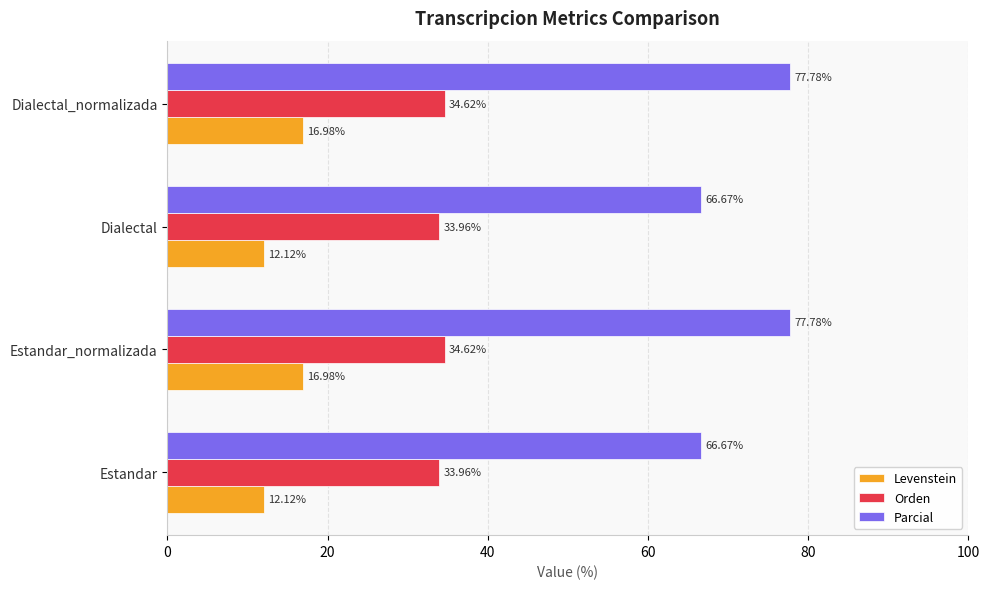

Rank the series by their average value, from highest to lowest.

Parcial, Orden, Levenstein